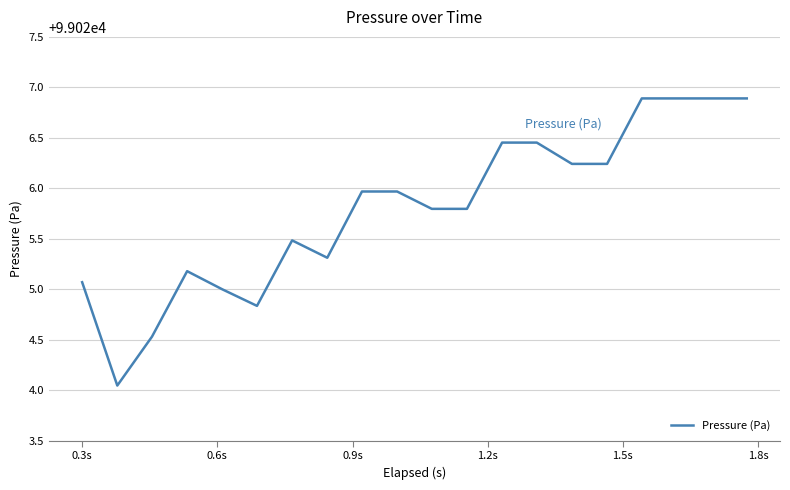

What is the difference between the maximum and minimum values?

2.8